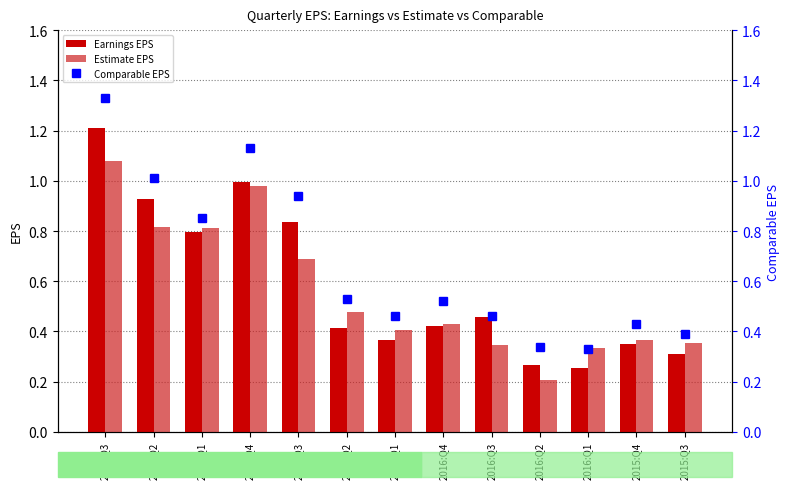

The value of Estimate EPS at 2017:Q1 is 0.4. True or false?

True